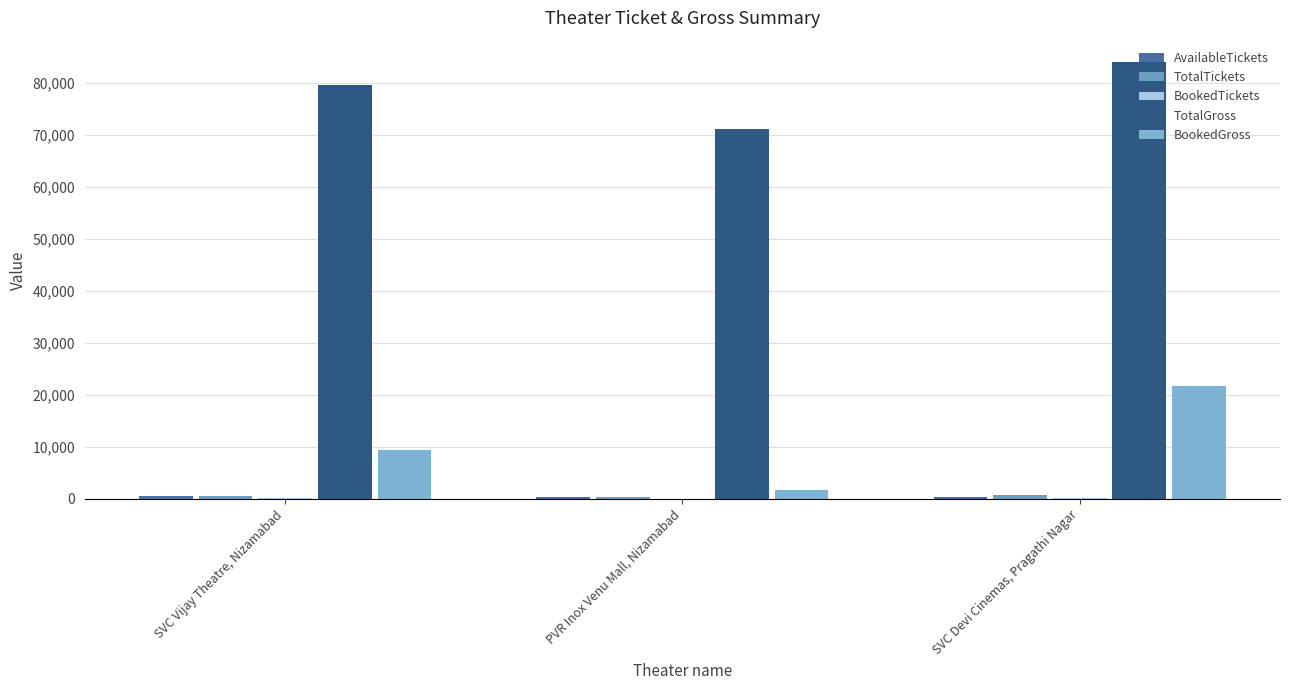

The value of BookedTickets at SVC Devi Cinemas, Pragathi Nagar is 343. True or false?

False